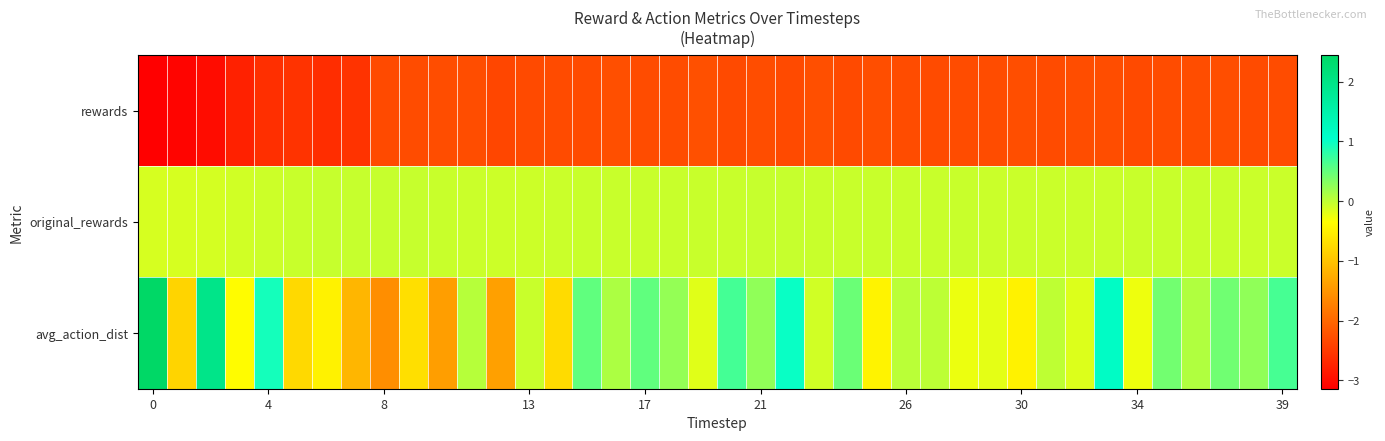

At how many categories does at least one series exceed 1?

3